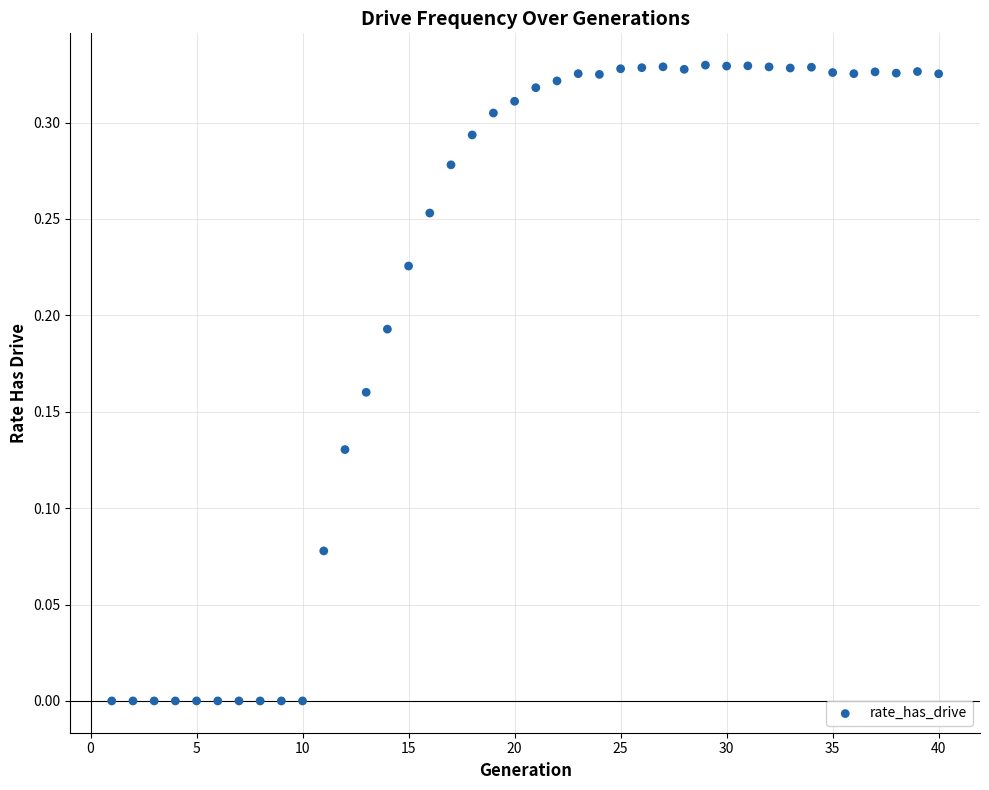

What is the range of X values (max minus min)?

39.0